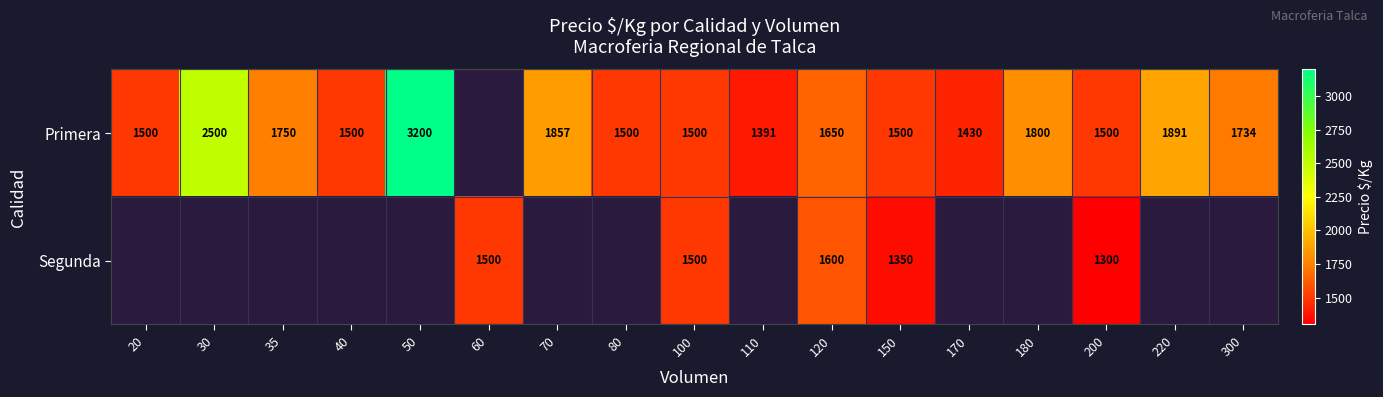

The value of Primera at 100 is 2043. True or false?

False